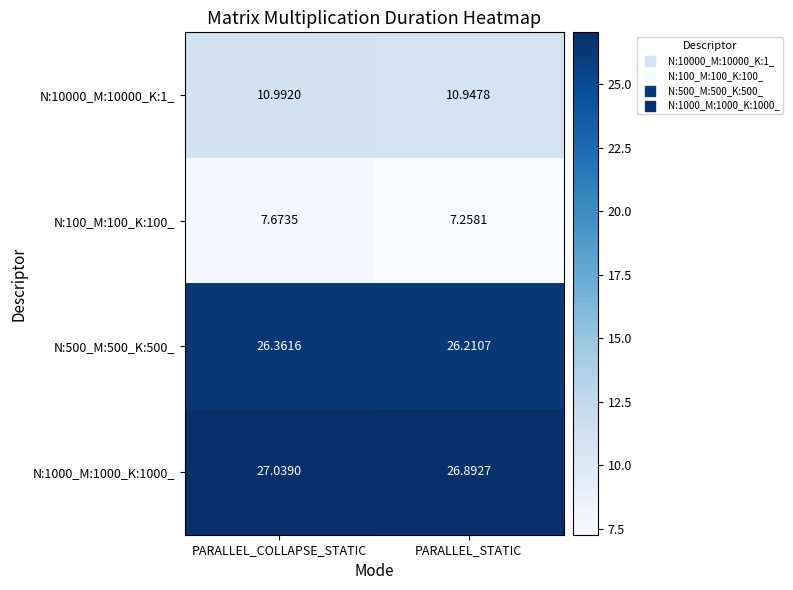

At which label is N:100_M:100_K:100_ closest to 7?

PARALLEL_STATIC